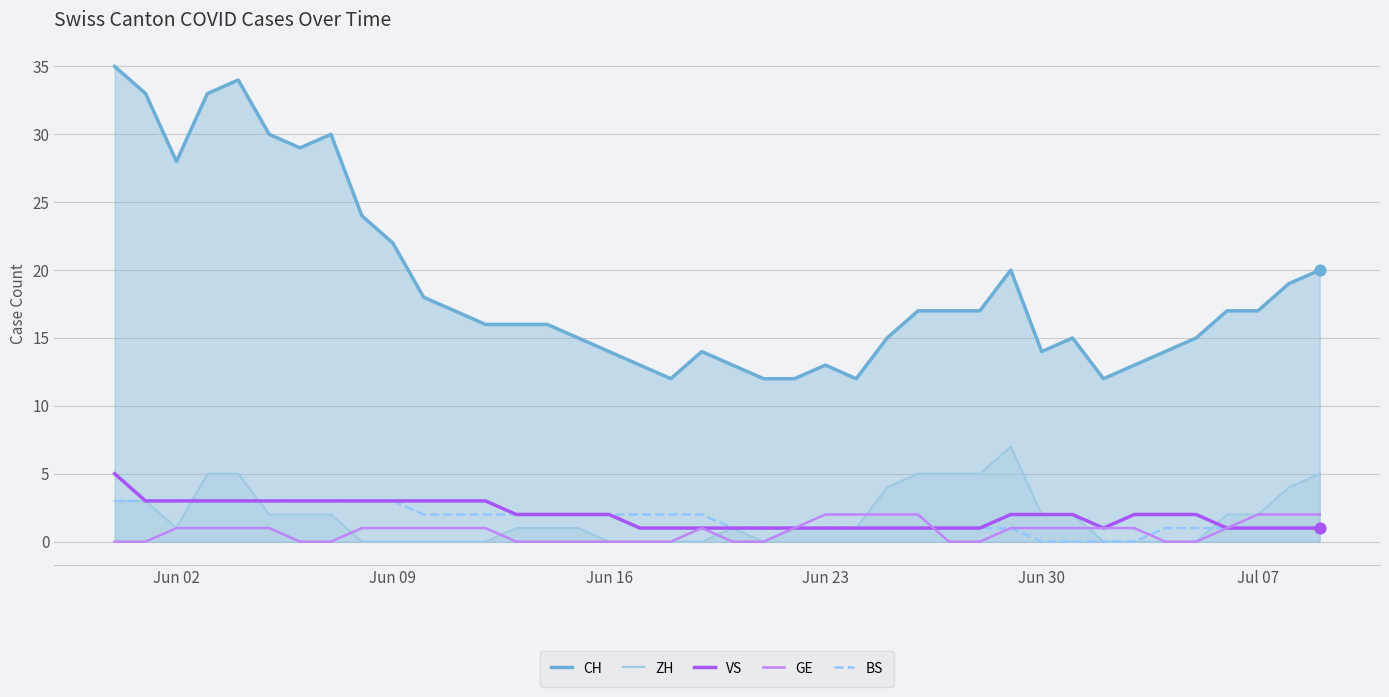

What are all the series names shown in the legend?

CH, ZH, VS, GE, BS